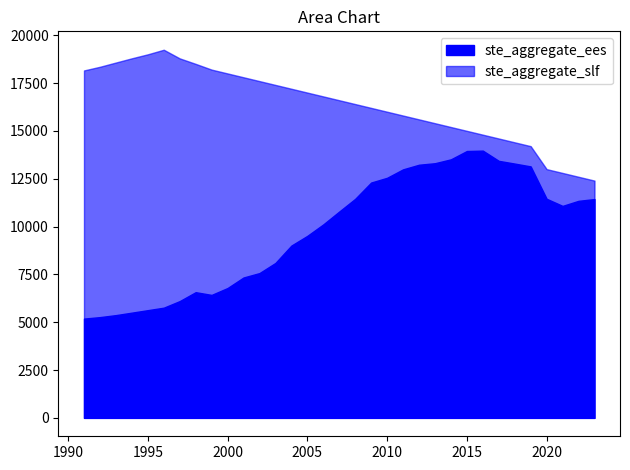

At which category does ste_aggregate_ees reach its first local valley?

1999